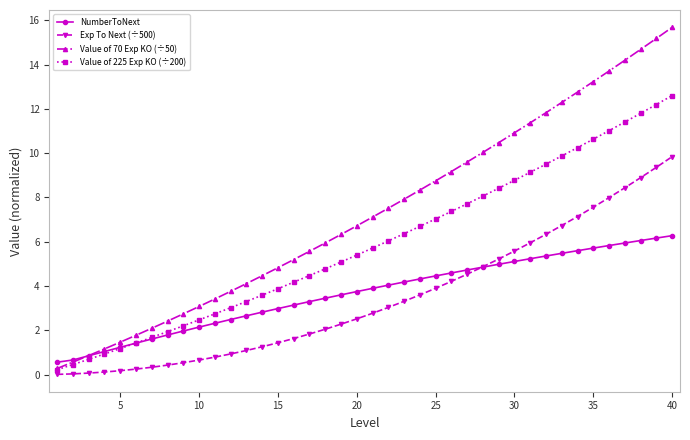

Which series ends up on top after the final intersection of Value of 225 Exp KO (÷200) and NumberToNext?

Value of 225 Exp KO (÷200)